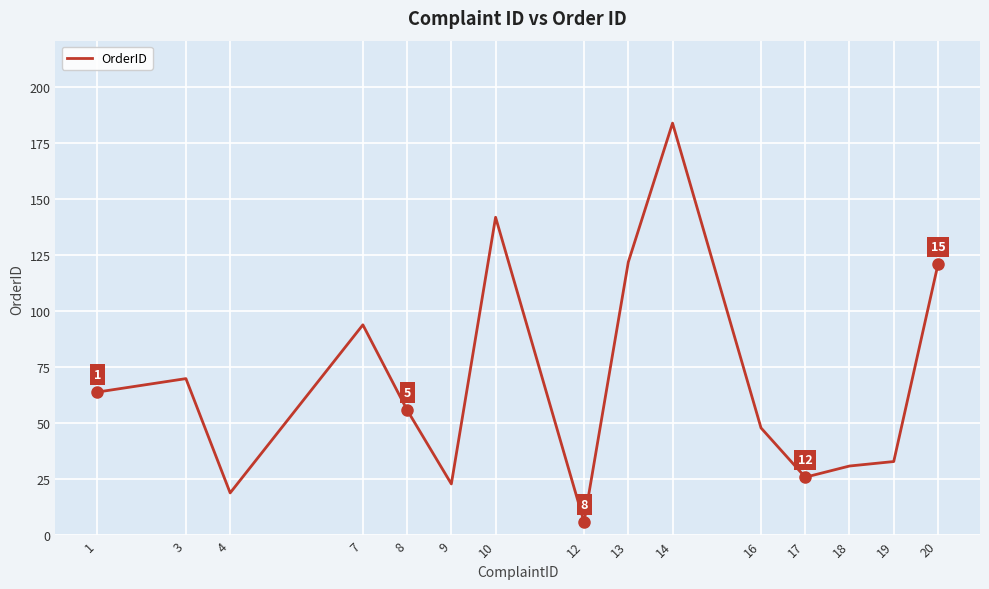

What is the average value?

69